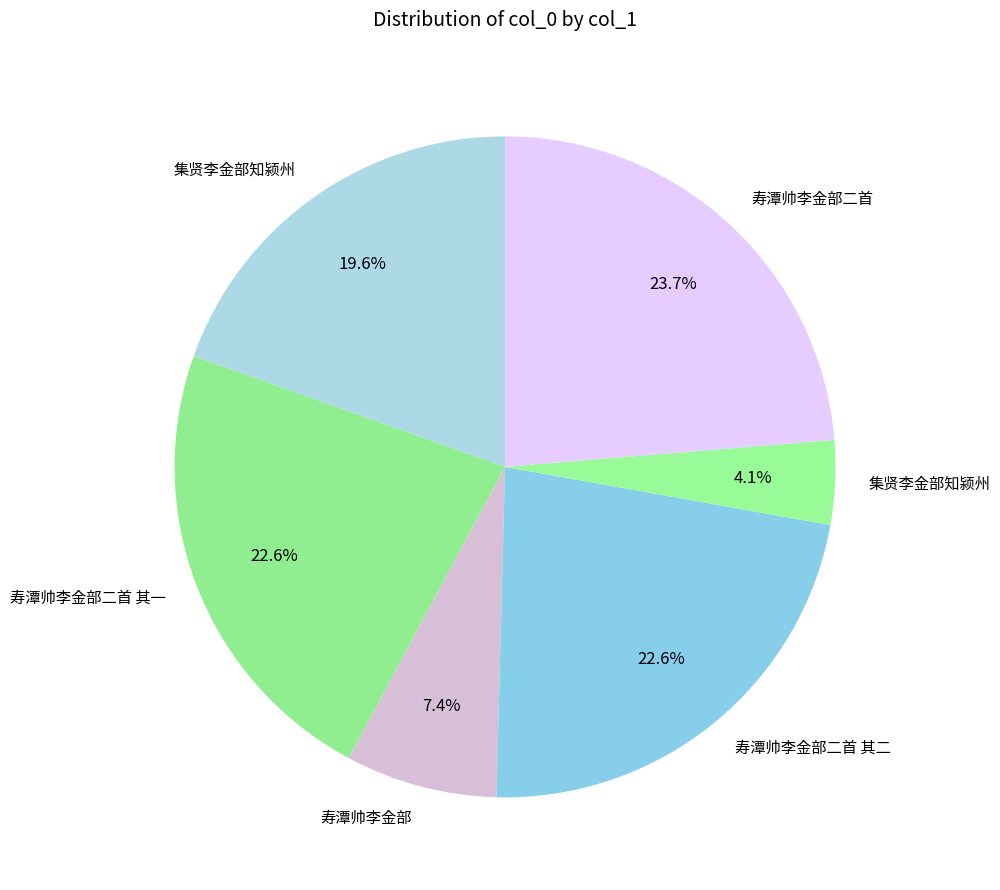

Rank the categories by value from lowest to highest.

集贤李金部知颍州, 寿潭帅李金部, 集贤李金部知颍州, 寿潭帅李金部二首 其一, 寿潭帅李金部二首 其二, 寿潭帅李金部二首